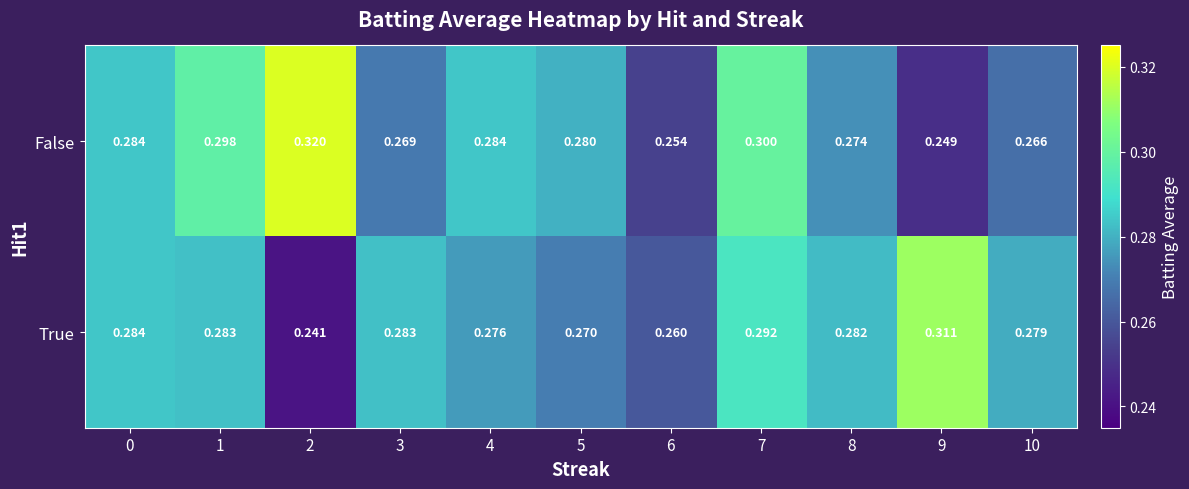

Is the value of True at 2 greater than the value of False at 7?

No